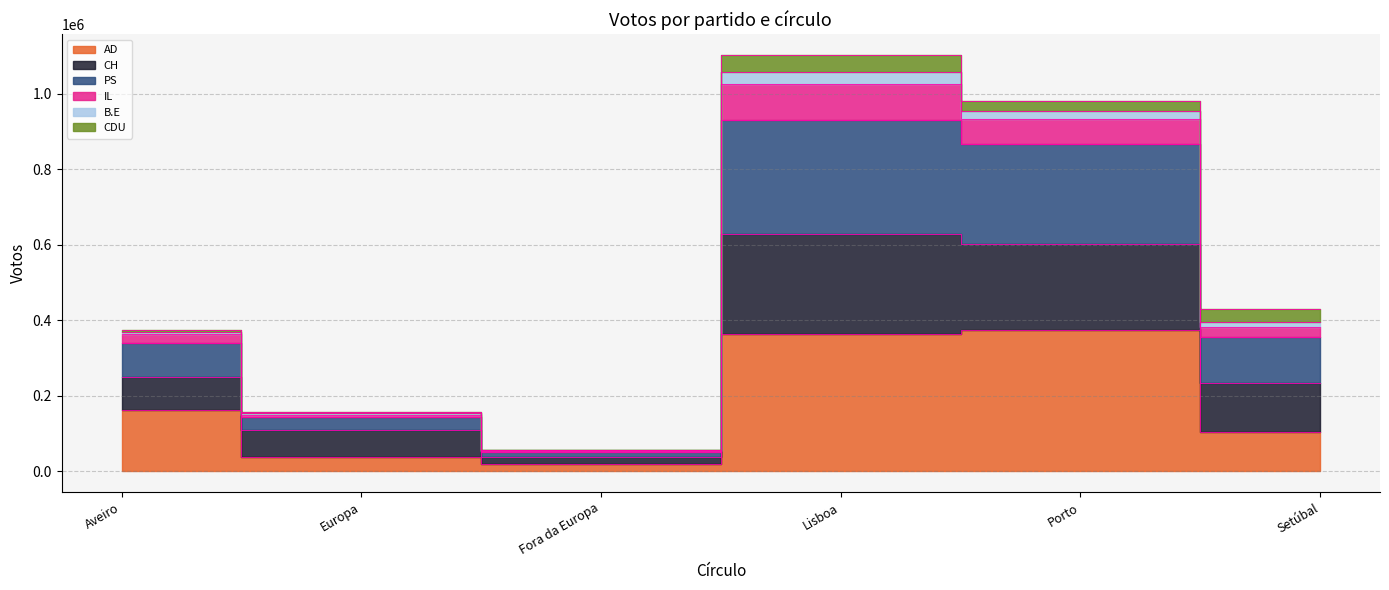

The AD series shows 84471 at Porto. True or false?

False